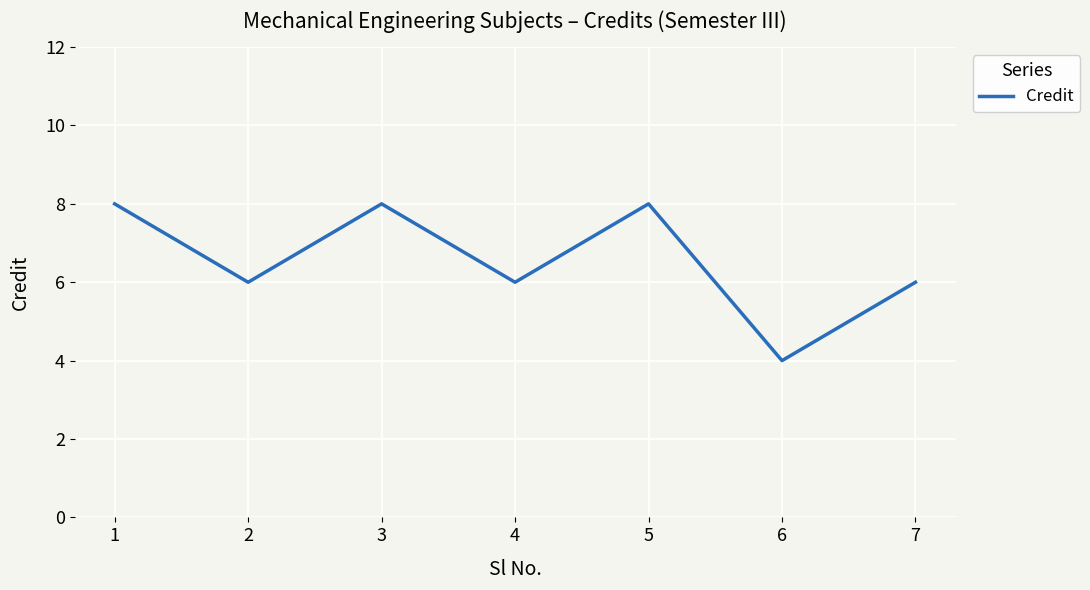

True or false: the data shows 6 at 4.

True